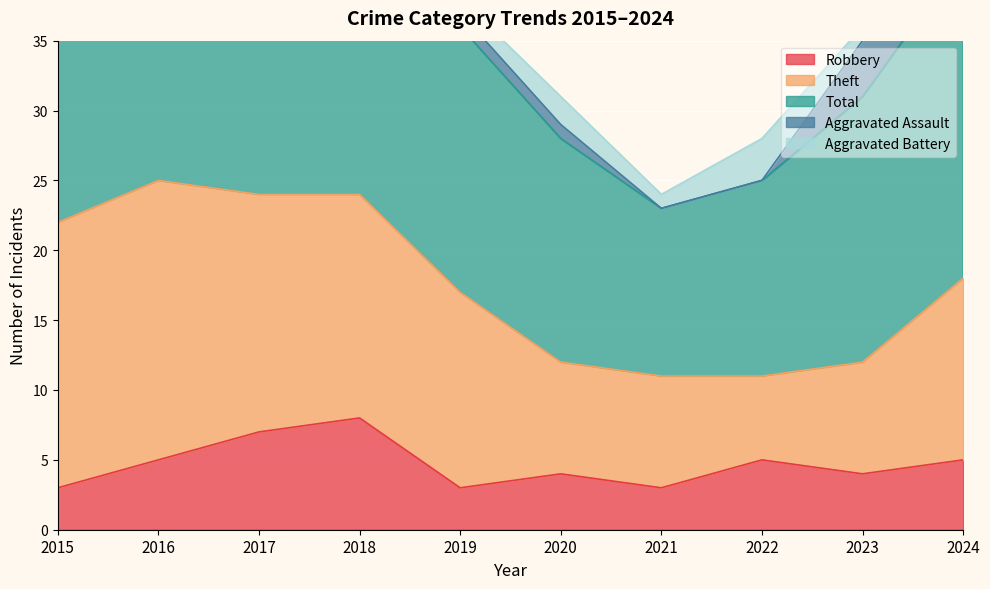

Reading left to right, list all the values displayed in this chart.

Robbery: 3	5	7	8	3	4	3	5	4	5
Theft: 19	20	17	16	14	8	8	6	8	13
Total: 22	26	30	24	19	16	12	14	19	23
Aggravated Assault: 0	1	4	0	1	1	0	0	4	3
Aggravated Battery: 0	0	2	0	1	2	1	3	1	2